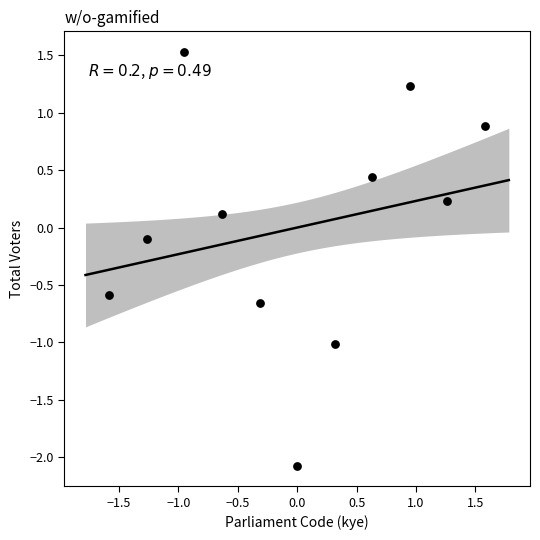

What is the range of X values (max minus min)?

3.2